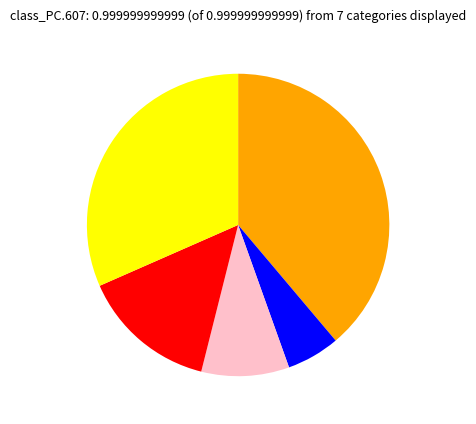

Does any single category account for the majority?

No